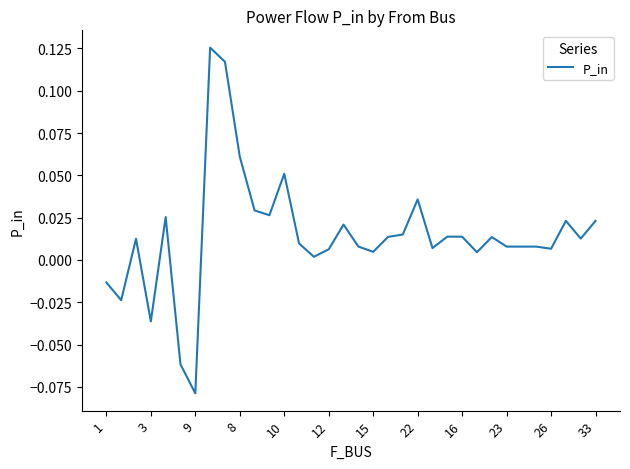

Which label corresponds to the smallest value in the chart?

9